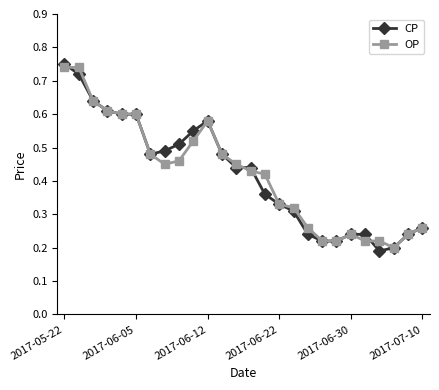

True or false: CP has more than 0 points higher than both neighbors.

True